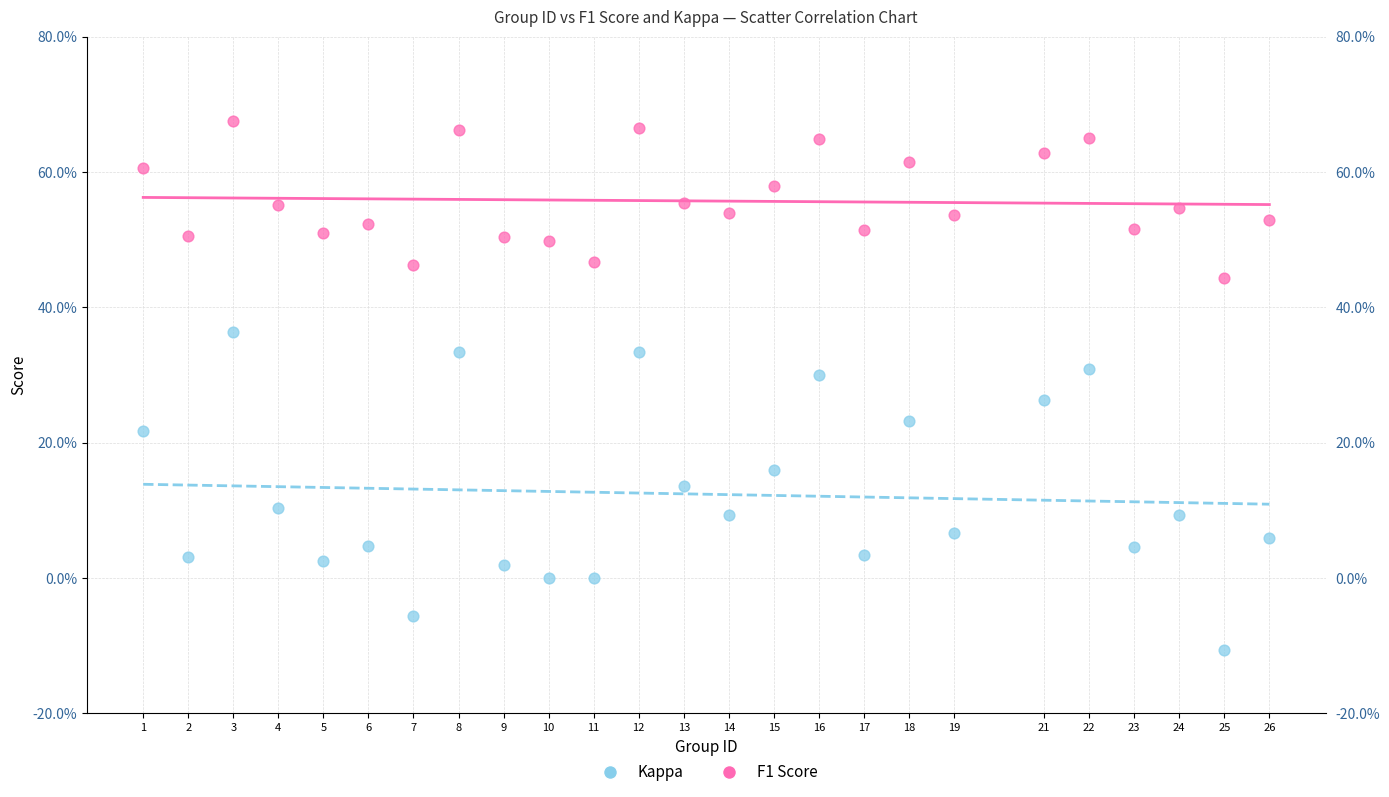

Which series reaches the maximum Y coordinate?

F1 Score